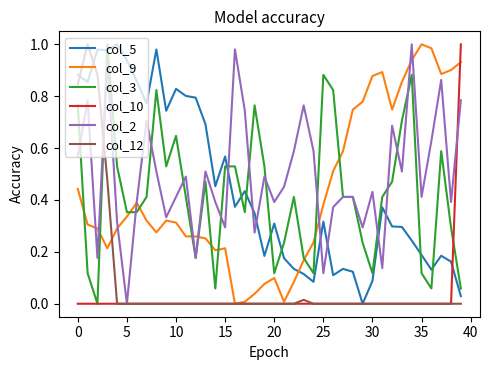

Does the chart display data point markers on the line(s)?

No